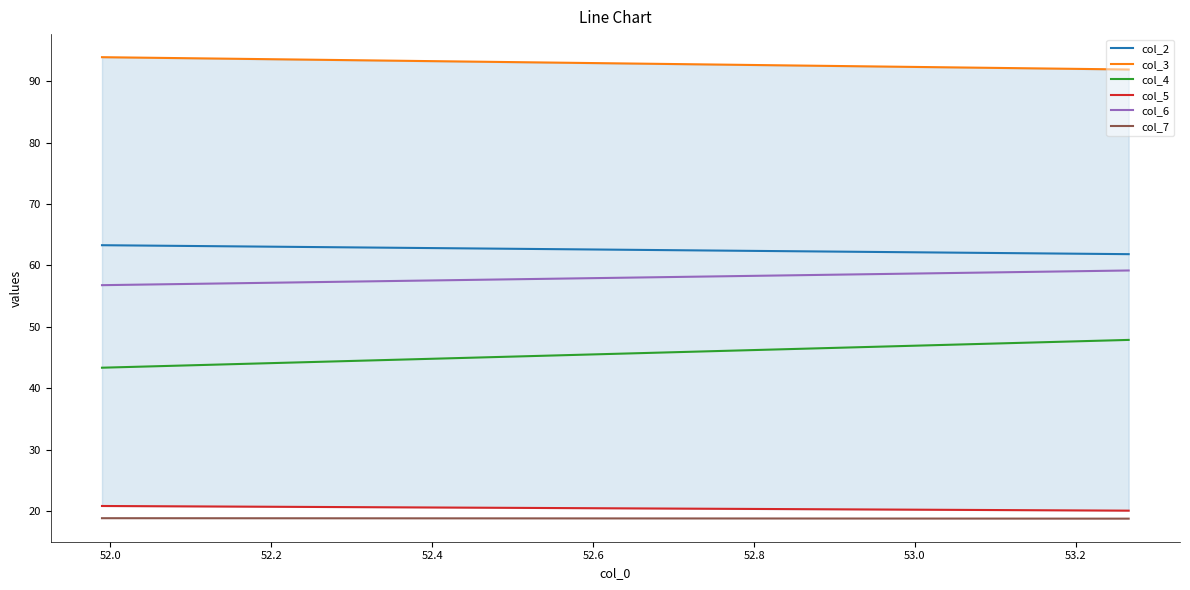

Reading left to right, extract all data points from this chart.

col_2: 63.3	61.8
col_3: 93.9	91.9
col_4: 43.3	47.9
col_5: 20.8	20.1
col_6: 56.8	59.2
col_7: 18.8	18.8